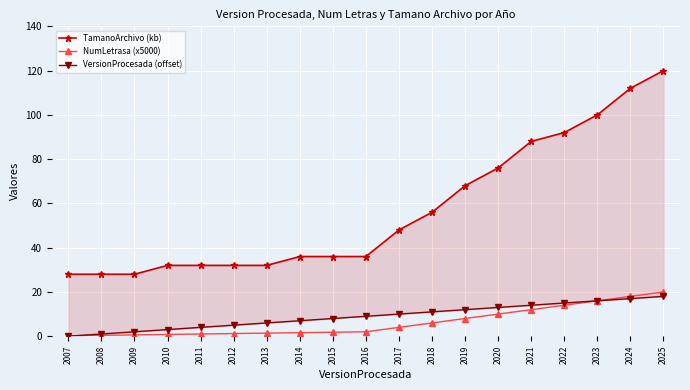

At which label does NumLetrasa (x5000) first exceed 2?

2017